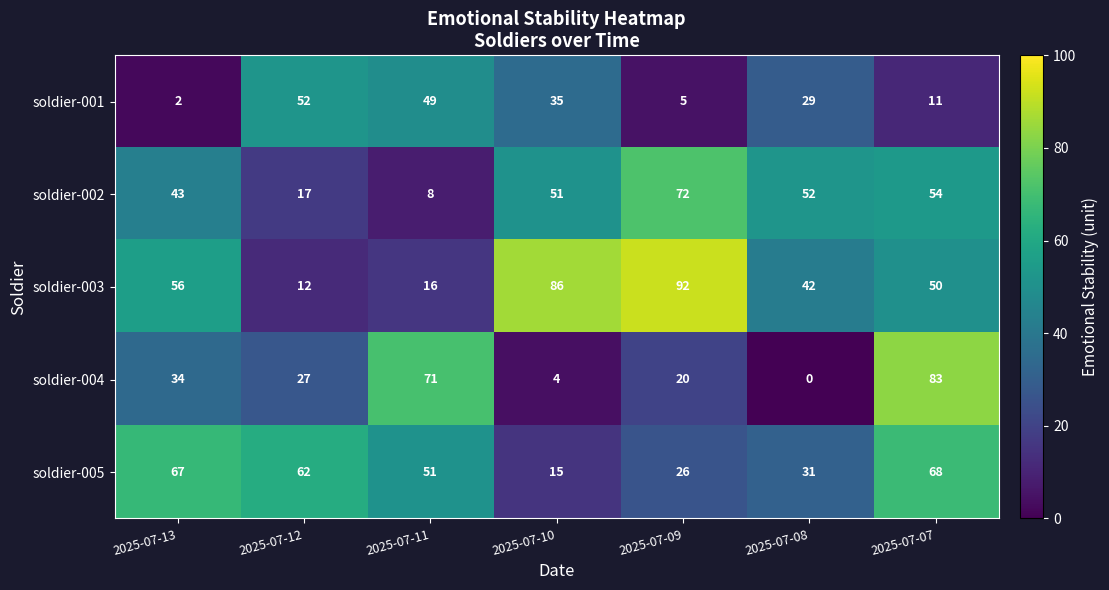

What is the difference between the maximum and minimum values in the soldier-001 series?

50